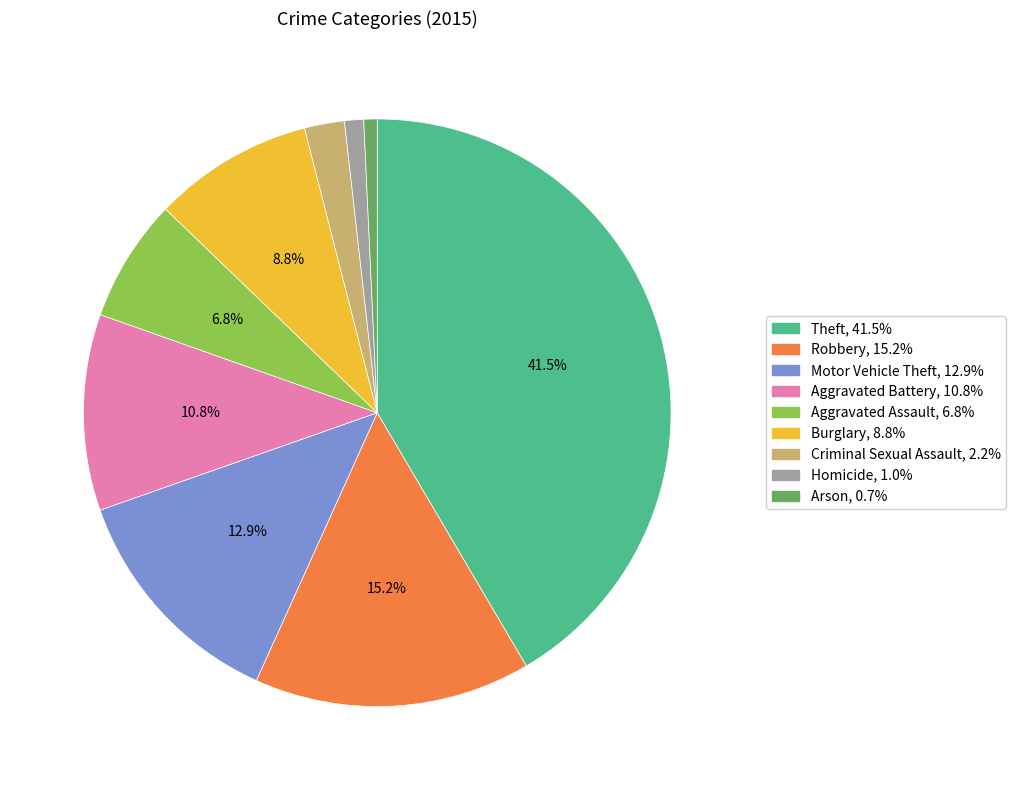

Is it true that Motor Vehicle Theft is 13% of the pie?

True